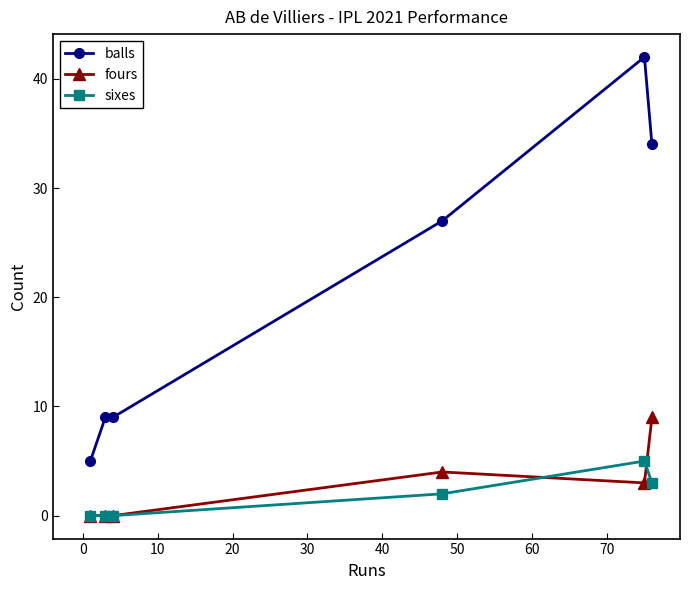

At how many categories does at least one series exceed 8?

5